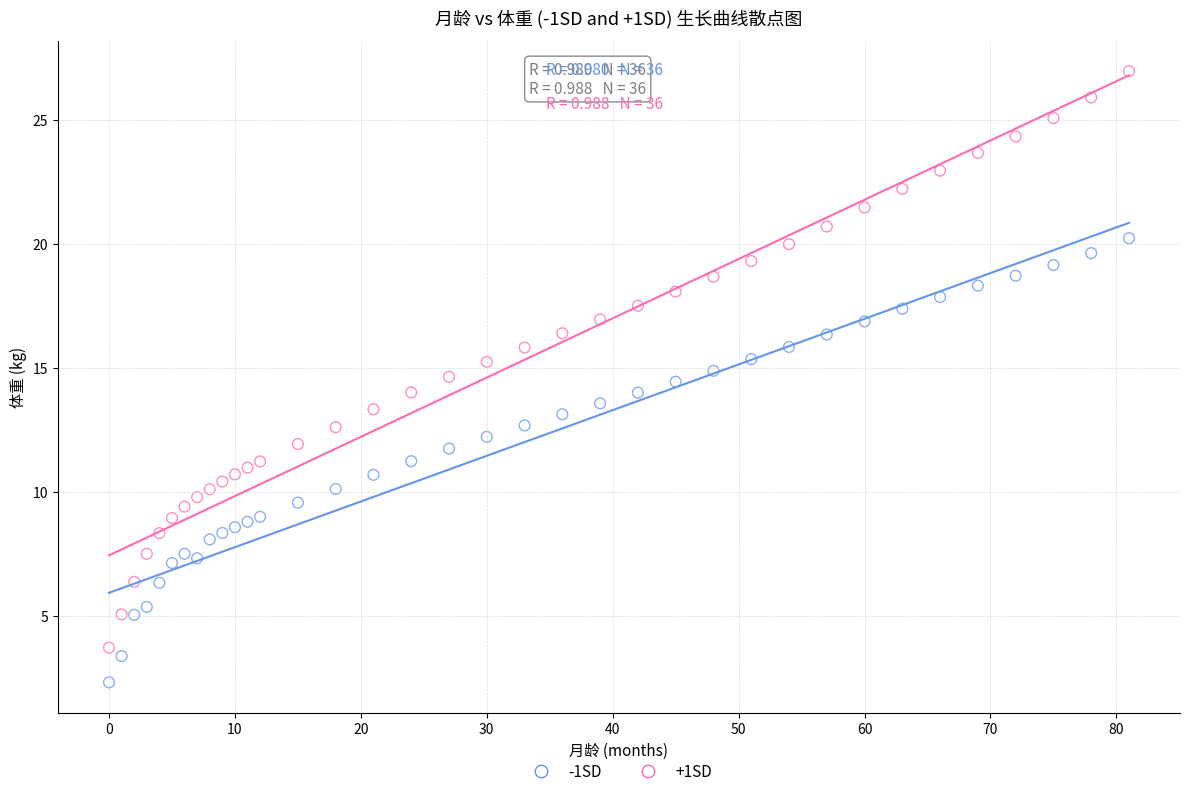

What are all the series names shown in the legend?

-1SD, +1SD